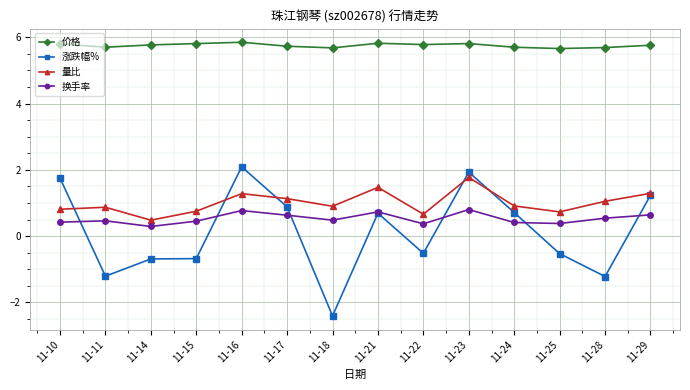

What is the value of the 量比 point at the 13th from the left?

1.1